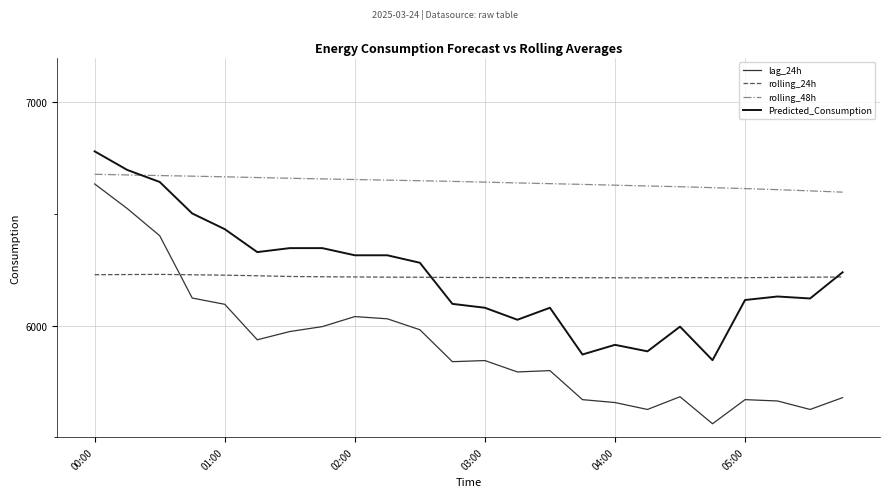

What is the difference between the maximum and minimum values in the Predicted_Consumption series?

935.3